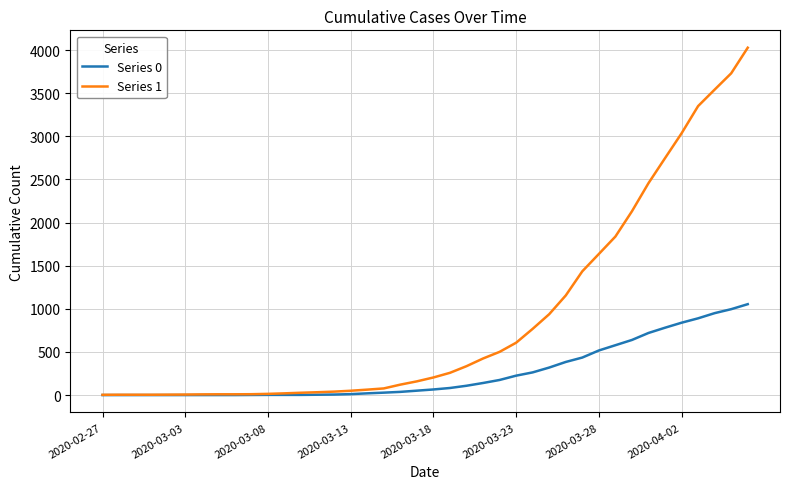

What is the maximum value shown in the chart?

4028